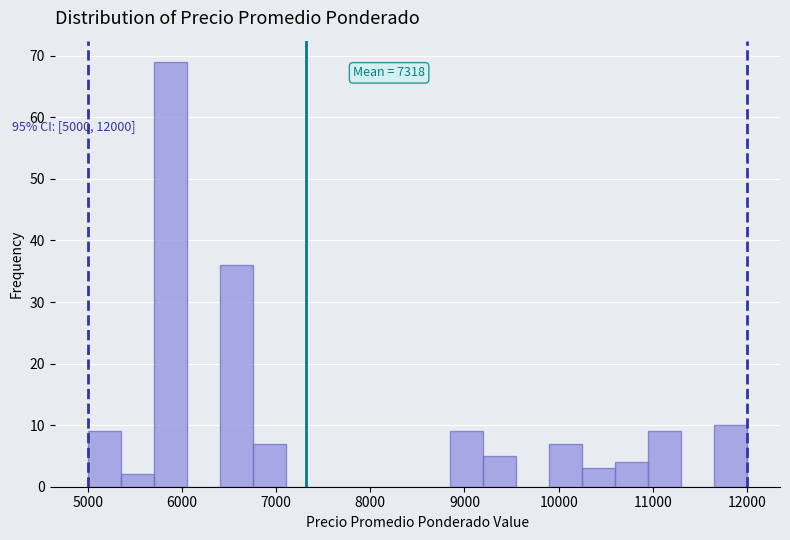

Read against the x-axis, roughly where is the centre of the tallest bar?

5900